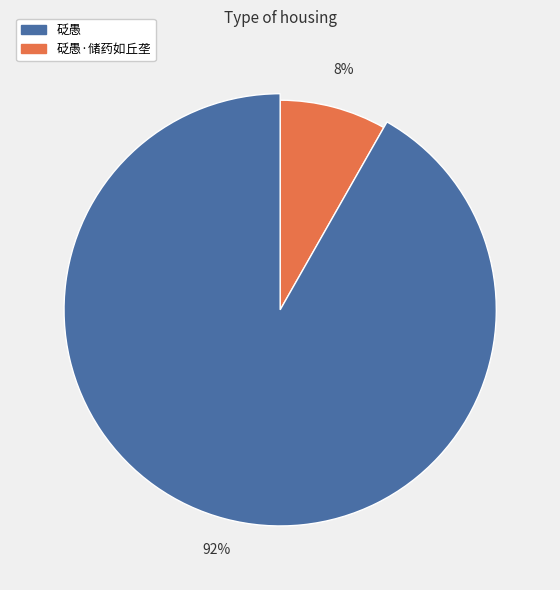

To the nearest percent, what percentage of the pie is 砭愚?

92%